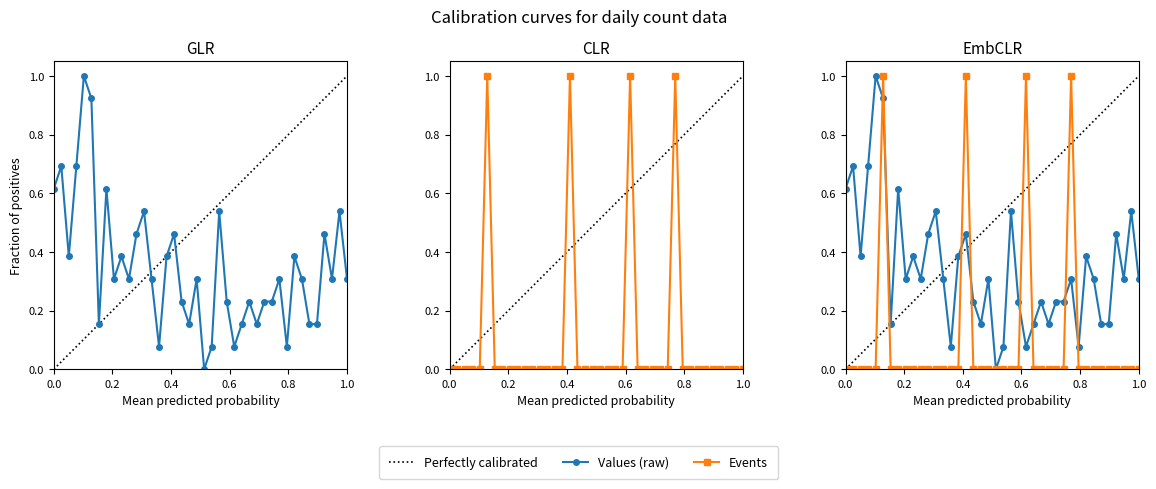

Which series has the largest range (max minus min)?

Values